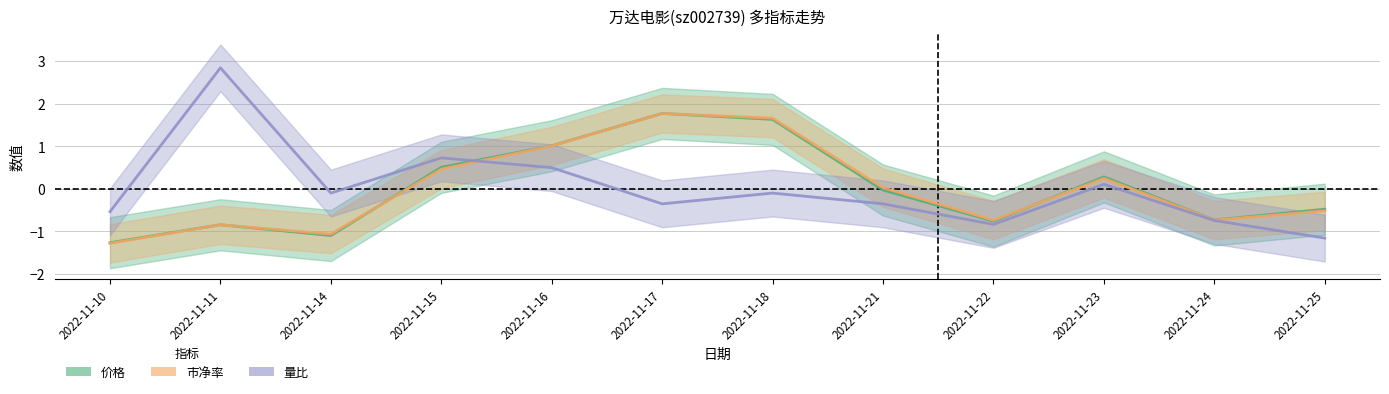

At which category is the sum across all series the highest?

2022-11-18